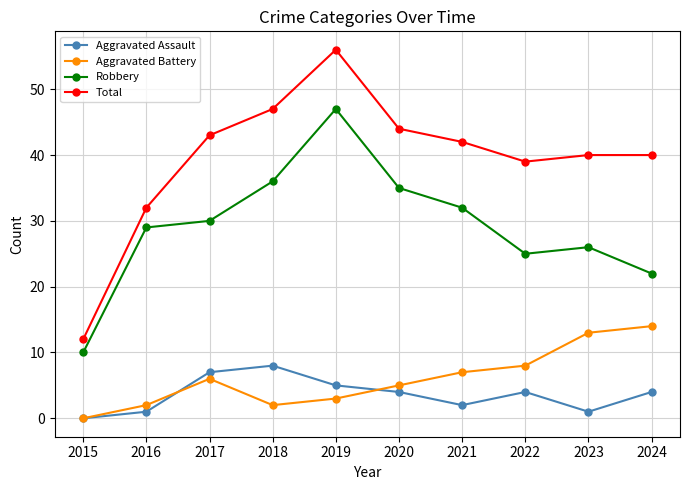

Is the value of Aggravated Assault at 2021 greater than the value of Aggravated Battery at 2017?

No